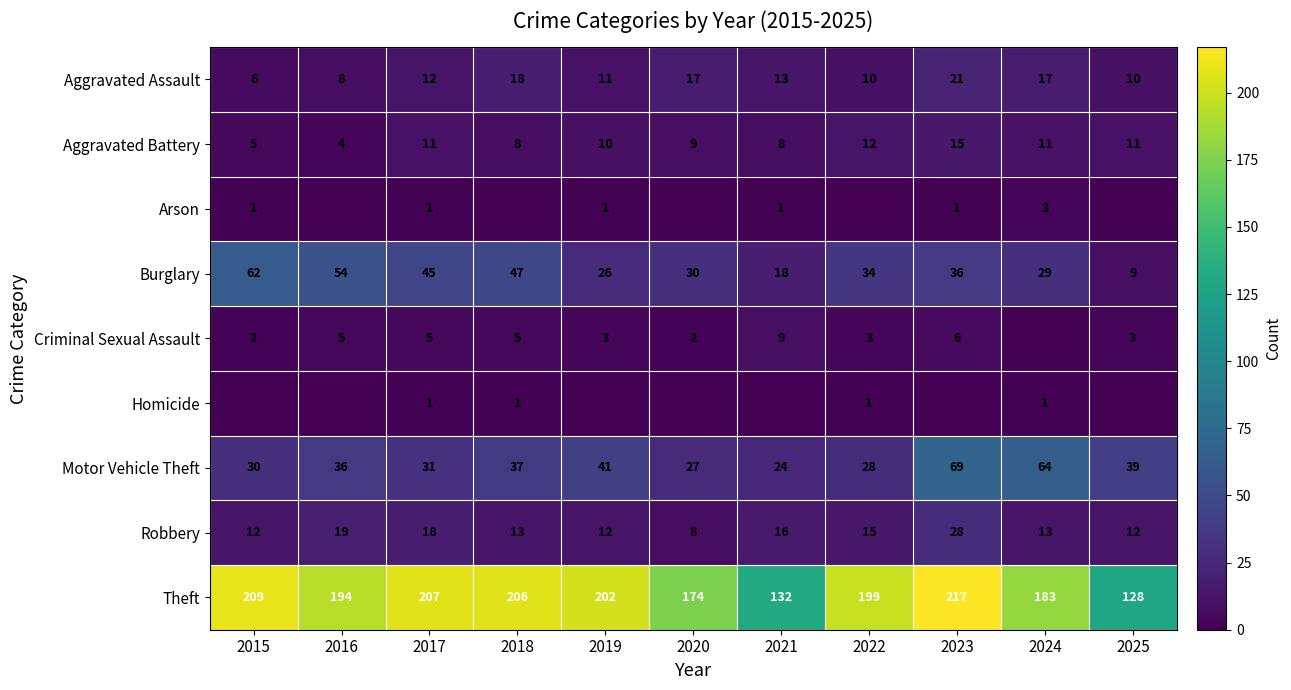

The Theft series shows 132 at 2021. True or false?

True